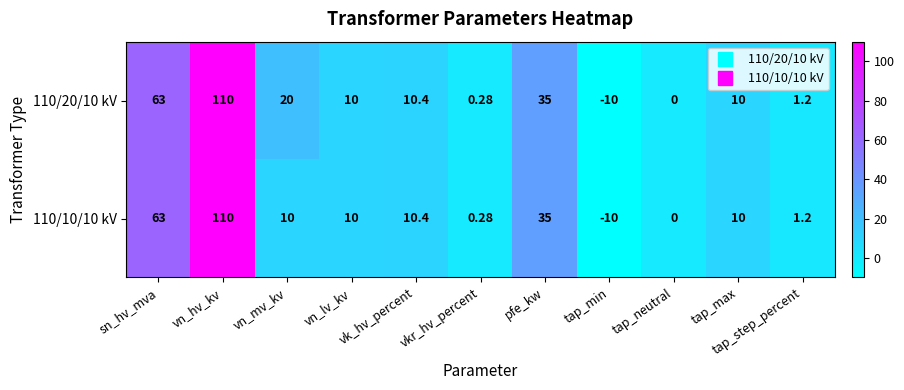

At which category is the sum across all series the highest?

vn_hv_kv